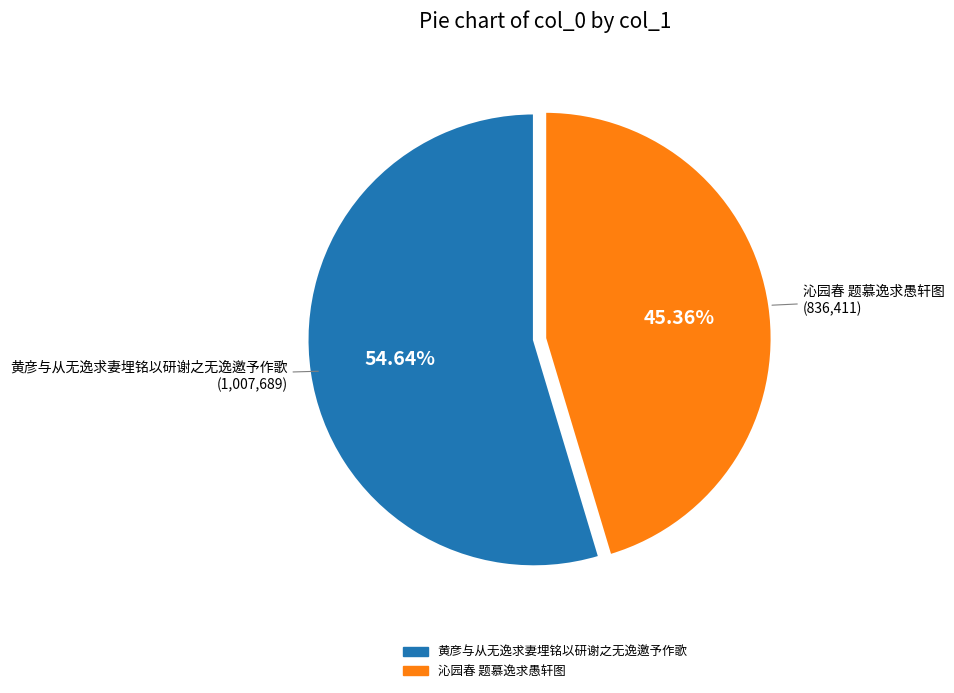

Is it true that 沁园春 题慕逸求愚轩图 is 45% of the pie?

True